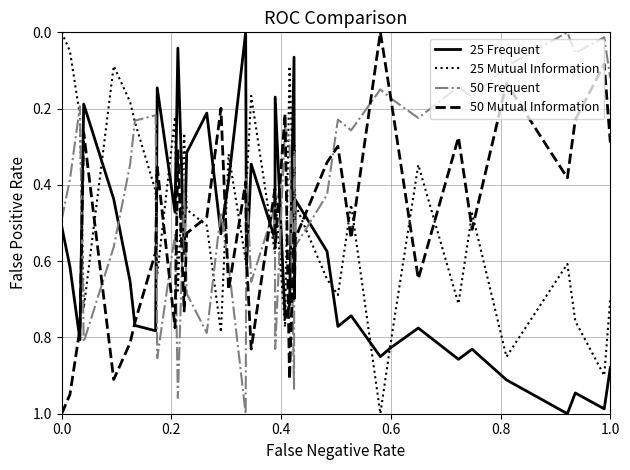

True or false: 25 Frequent and 25 Mutual Information cross at least once.

True